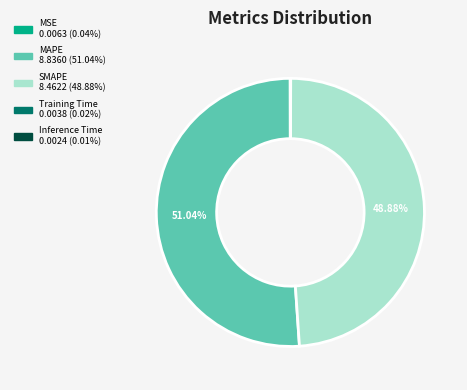

Which category accounts for the majority?

MAPE